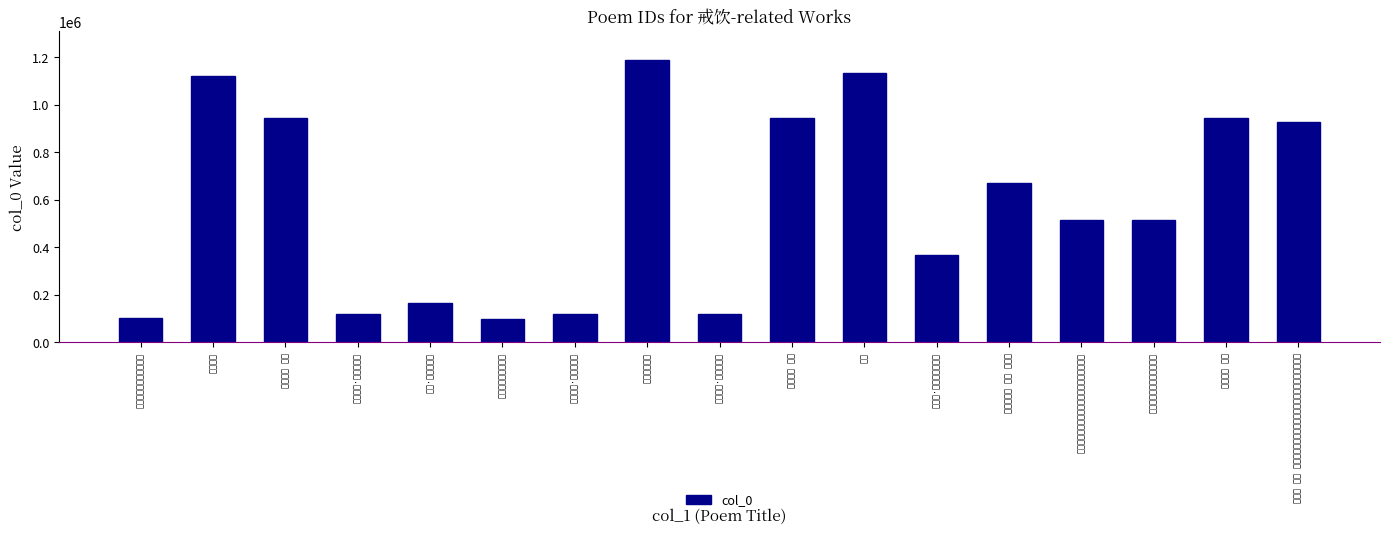

What is the label of the 8th bar from the right?

戒饮三诗 其一